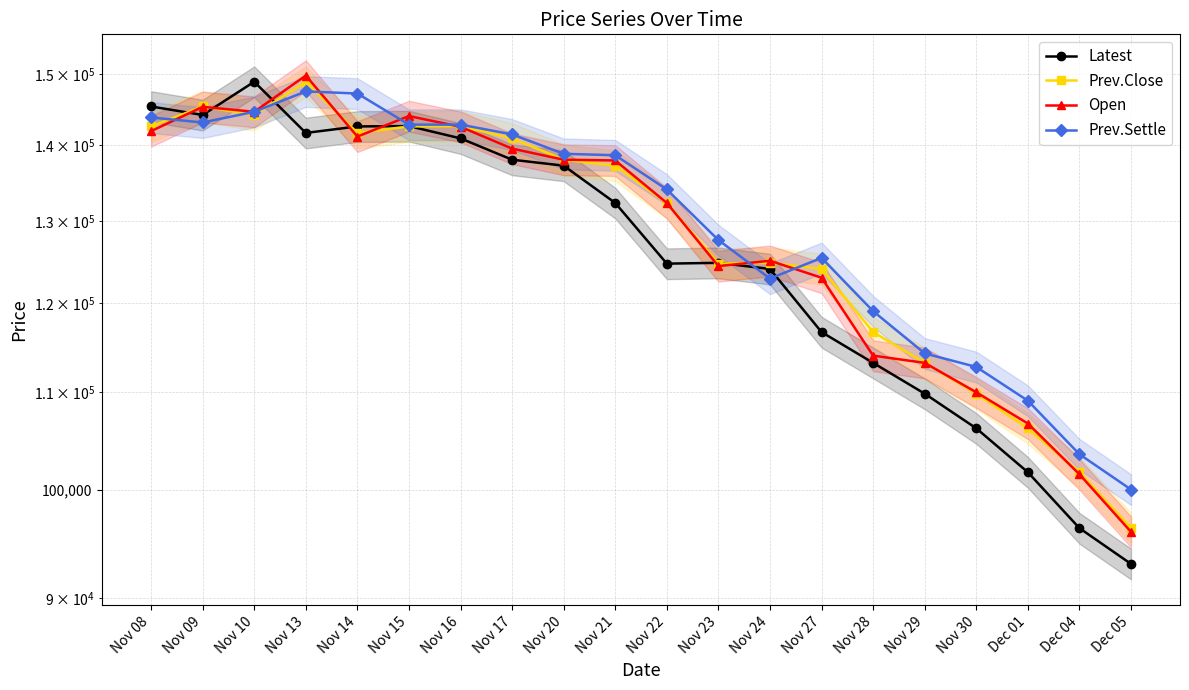

What is the maximum value shown in the chart?

149800